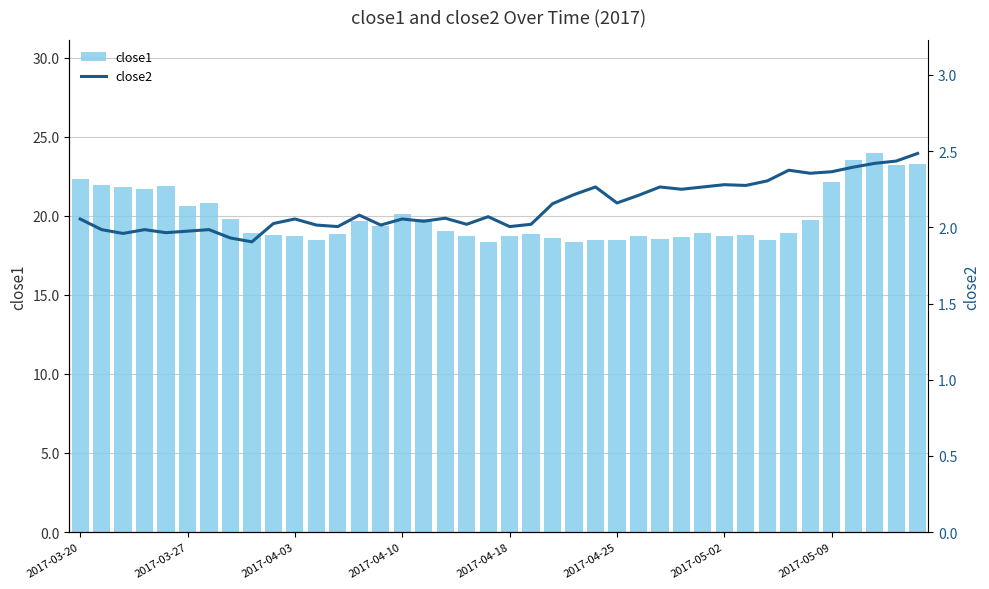

The close1 series shows 23.5 at 36. True or false?

True